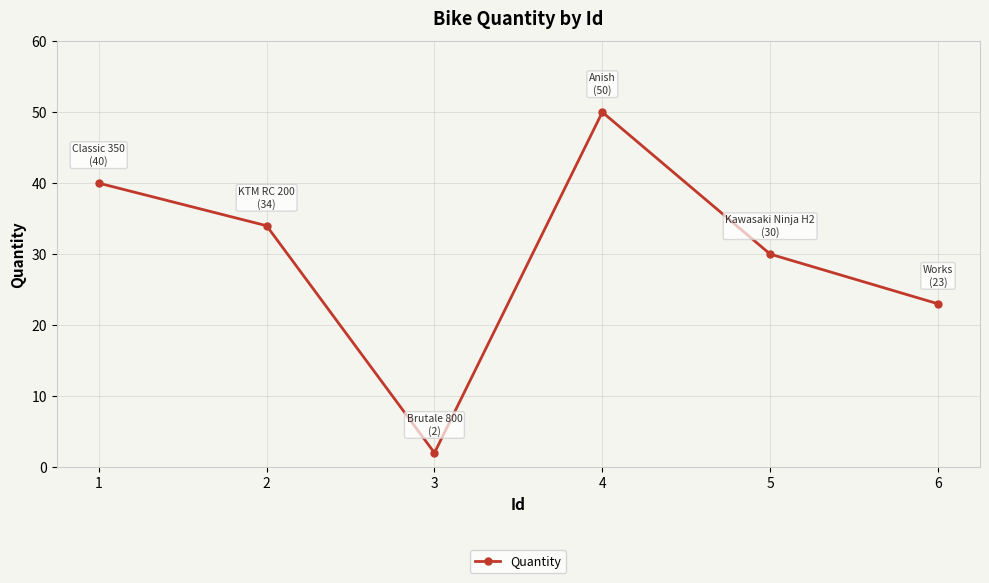

What is the sum of the values at 4 and 1?

90